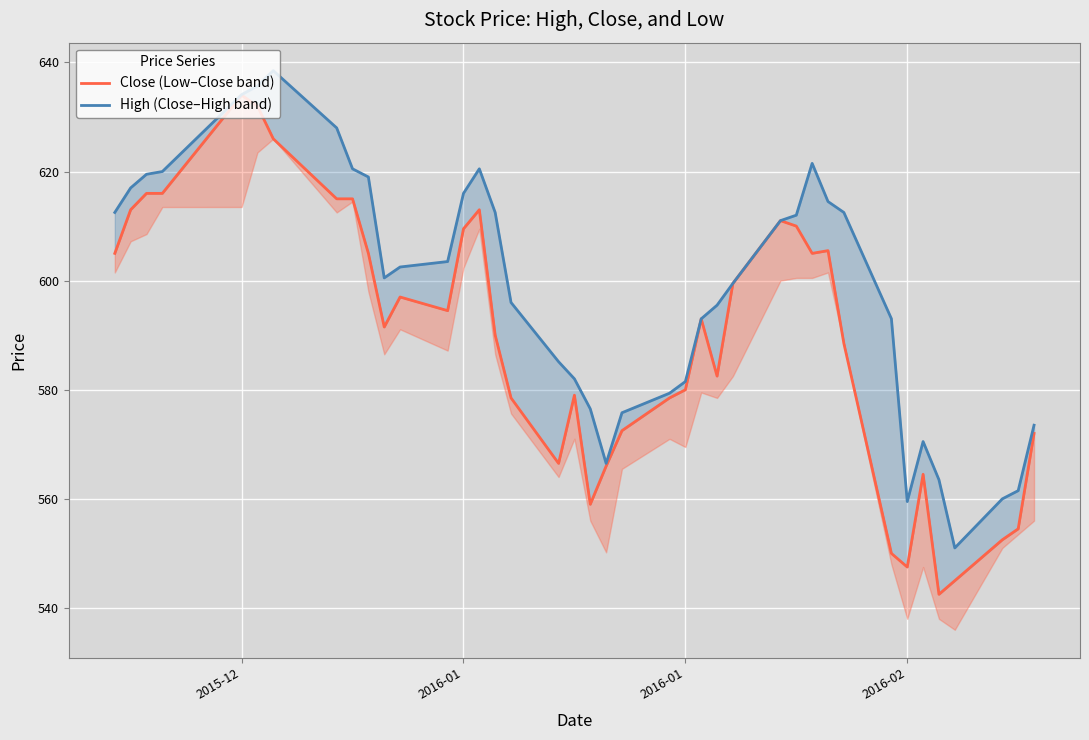

True or false: High (Close–High band) has a value of 828.7 at 21.

False